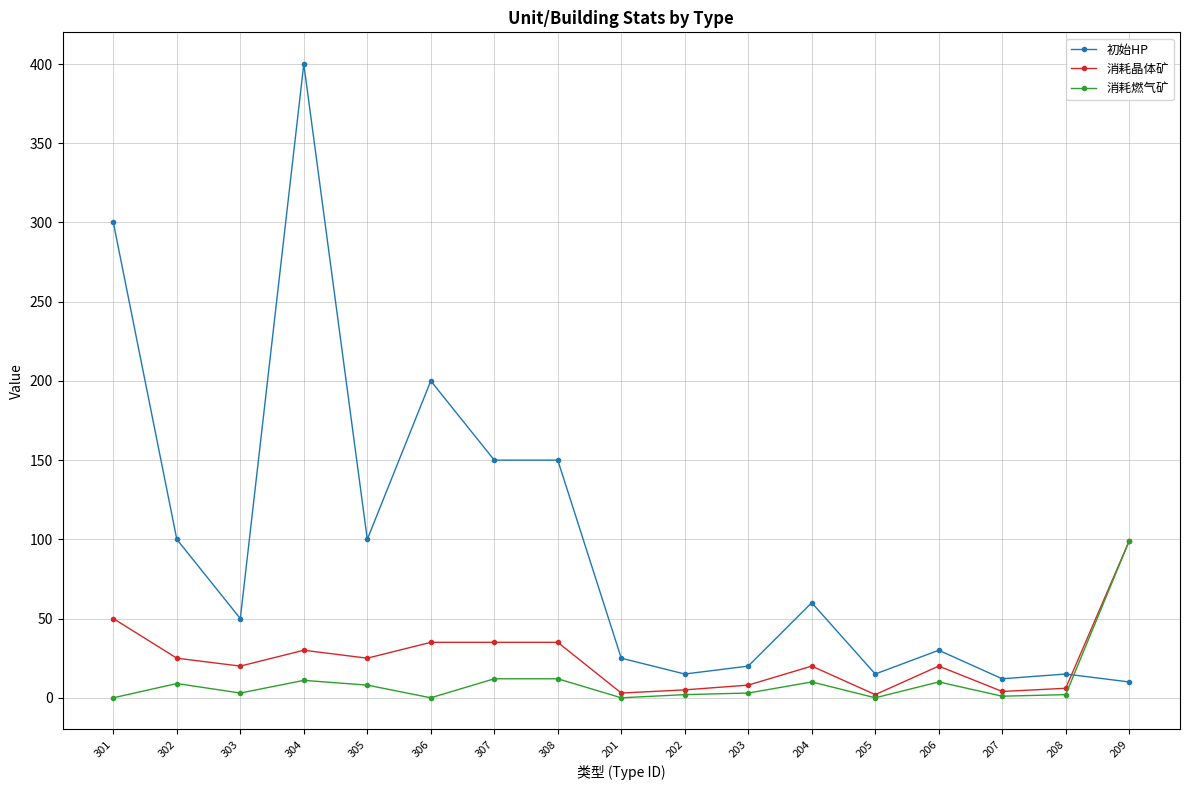

What is the maximum value for 初始HP?

400